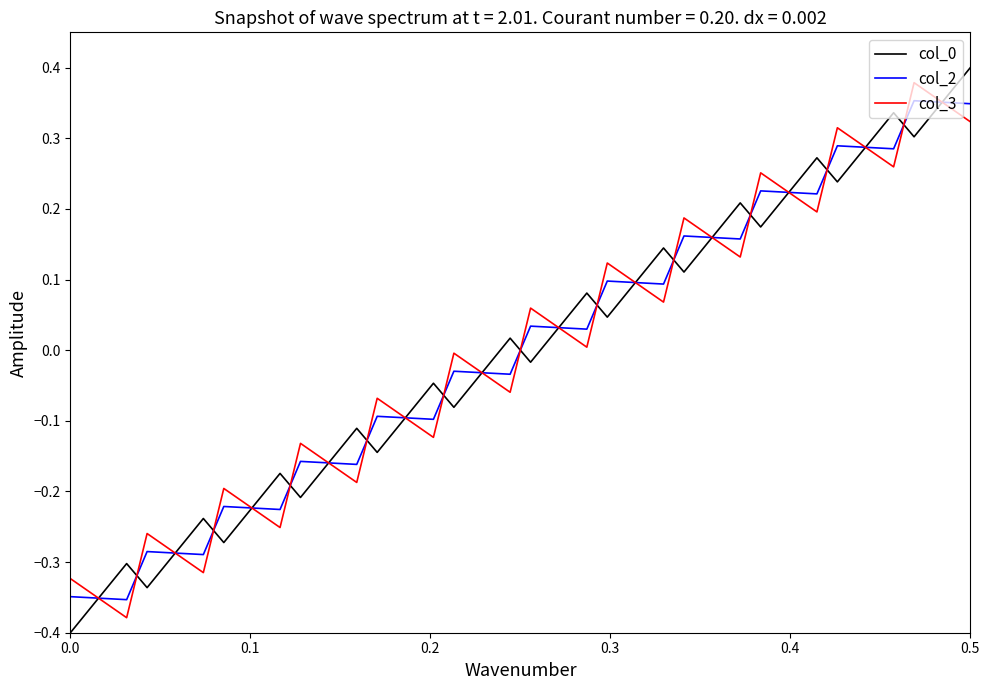

How many intersections are there between col_3 and col_0?

23